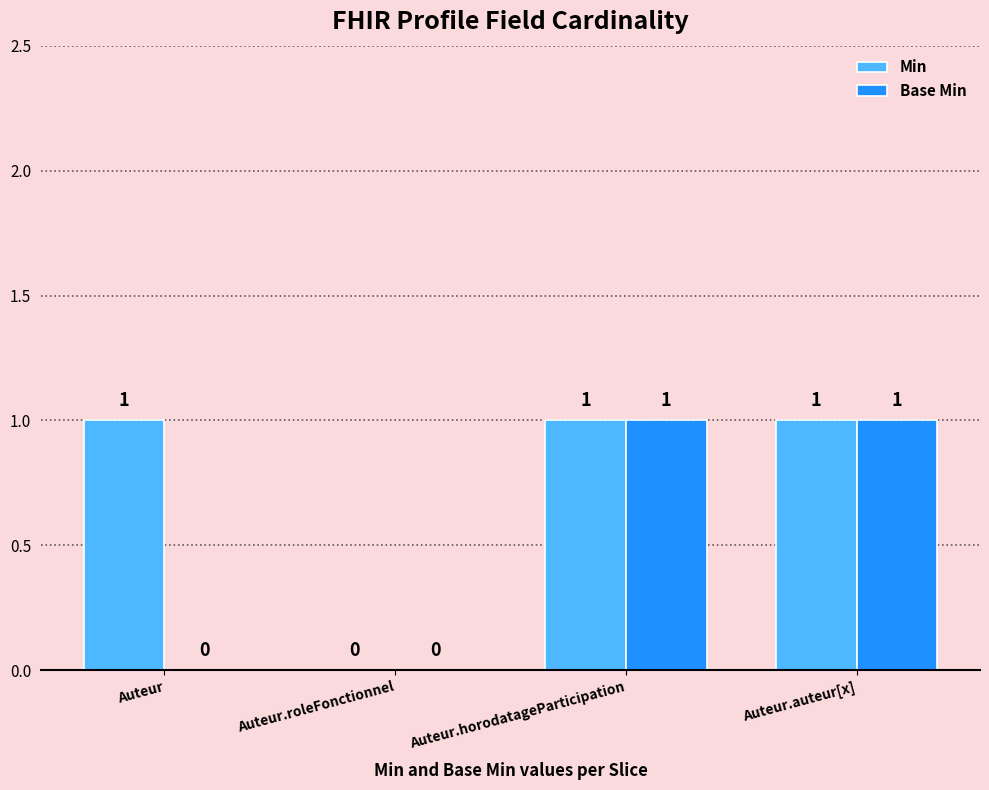

How many Base Min values are between 0 and 1?

4